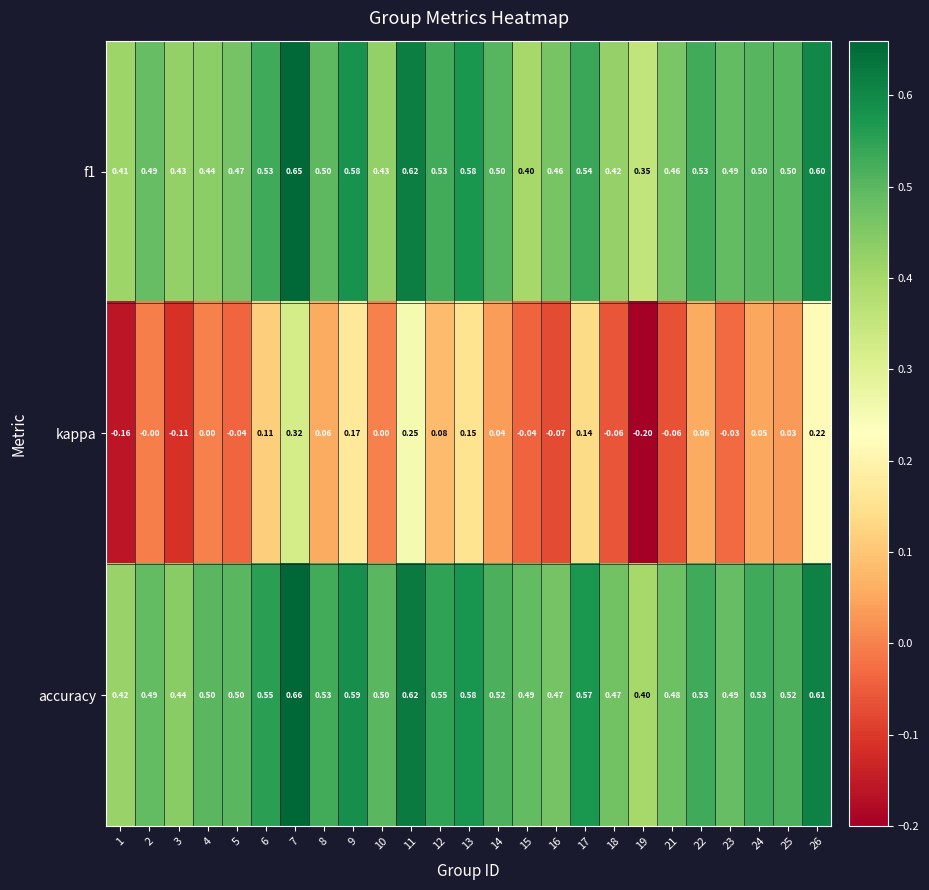

Is the value of accuracy at 15 greater than the value of f1 at 24?

No